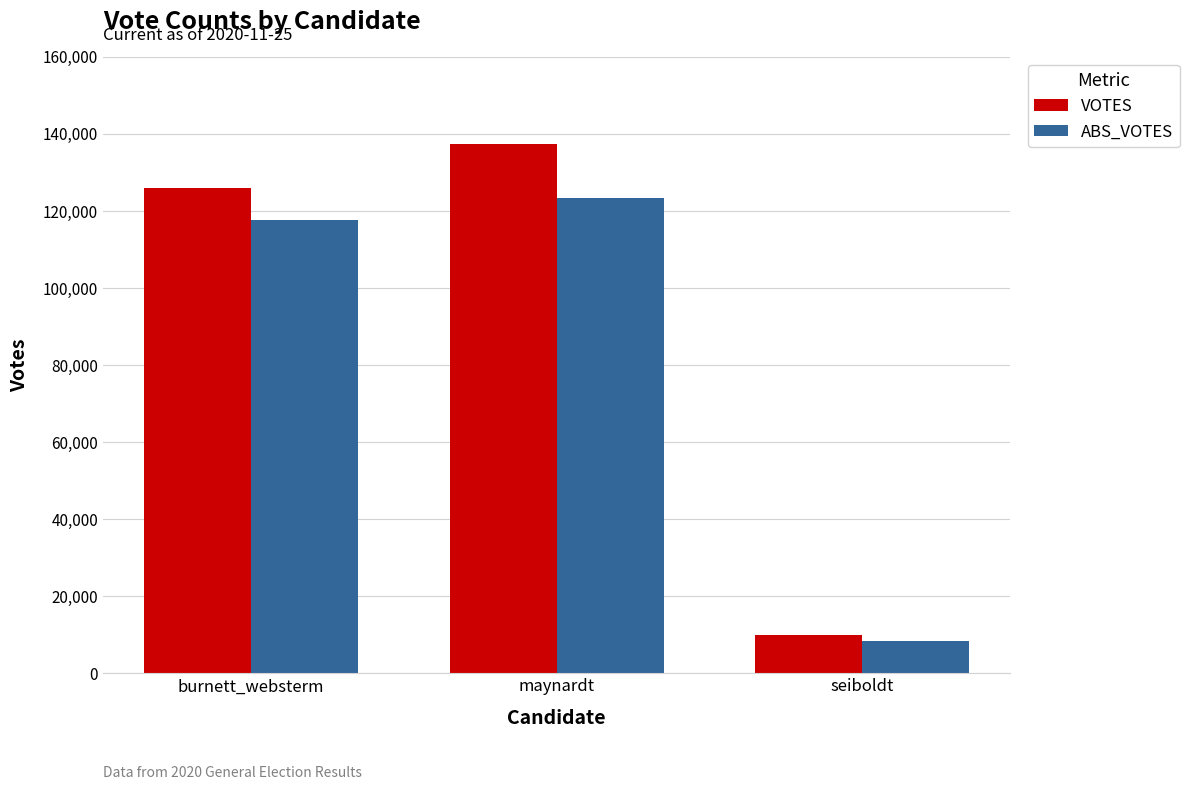

How many data points does each series have?

3